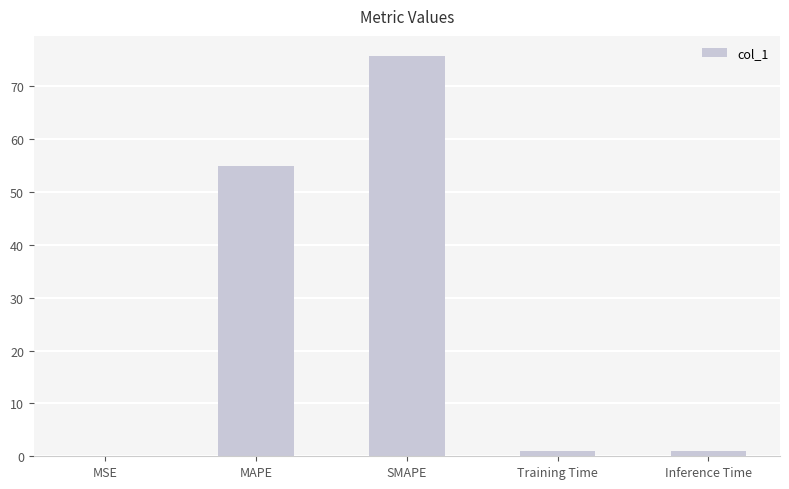

Between MSE and SMAPE, which is larger?

SMAPE